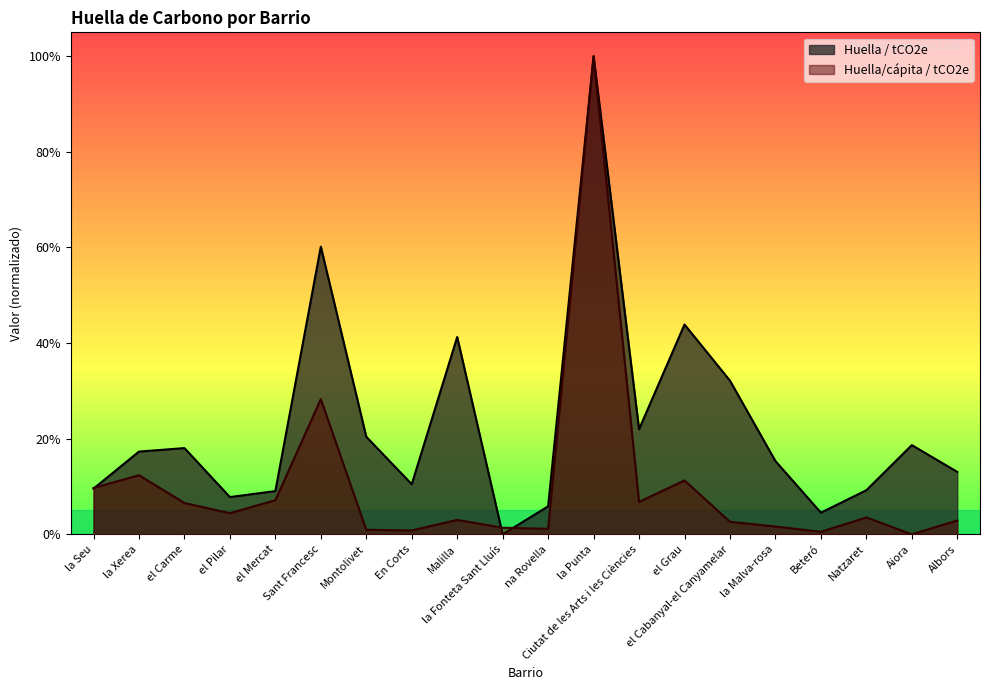

Where do Huella / tCO2e and Huella/cápita / tCO2e first cross each other?

la Seu and la Xerea